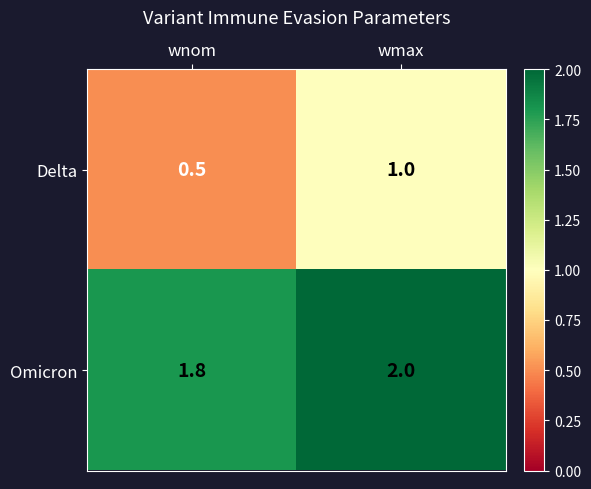

Which label corresponds to the smallest value in the chart?

wnom